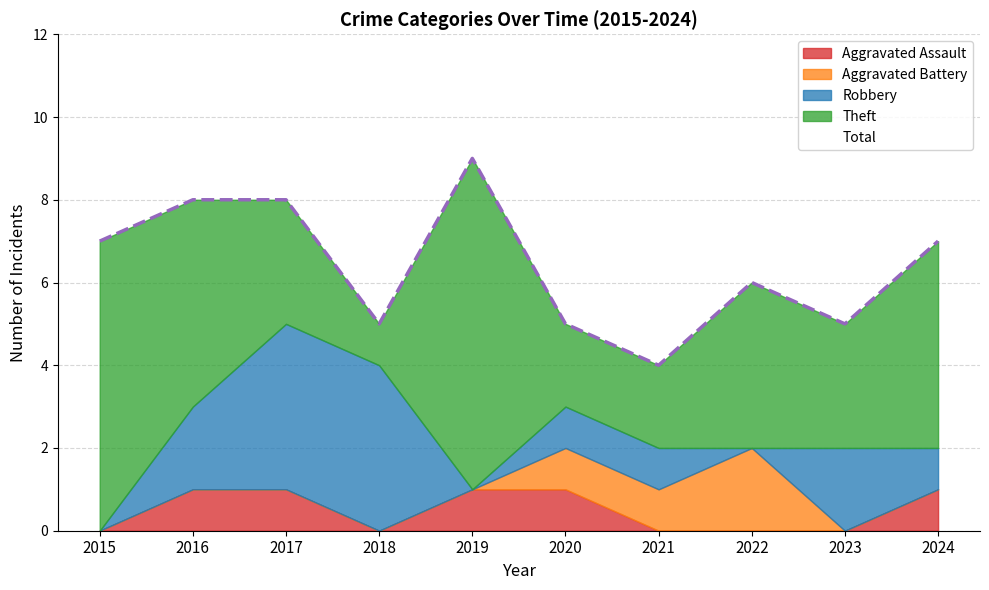

Does the chart display data point markers on the line(s)?

No